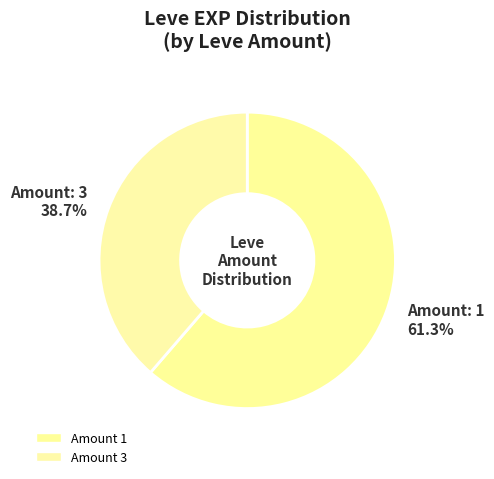

How many segments does this pie chart have?

2